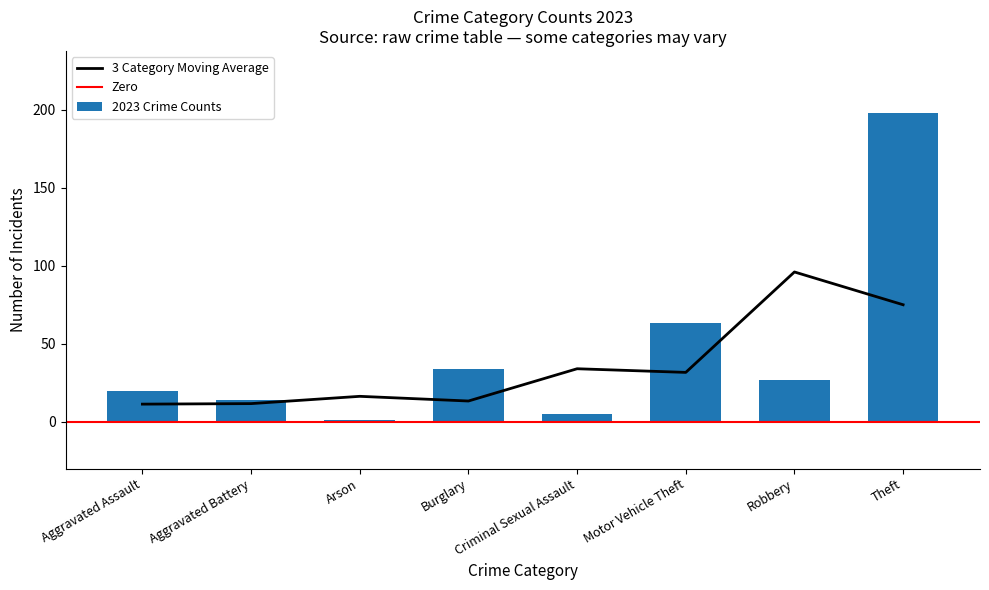

The 3 Category Moving Average series shows 96.0 at Robbery. True or false?

True